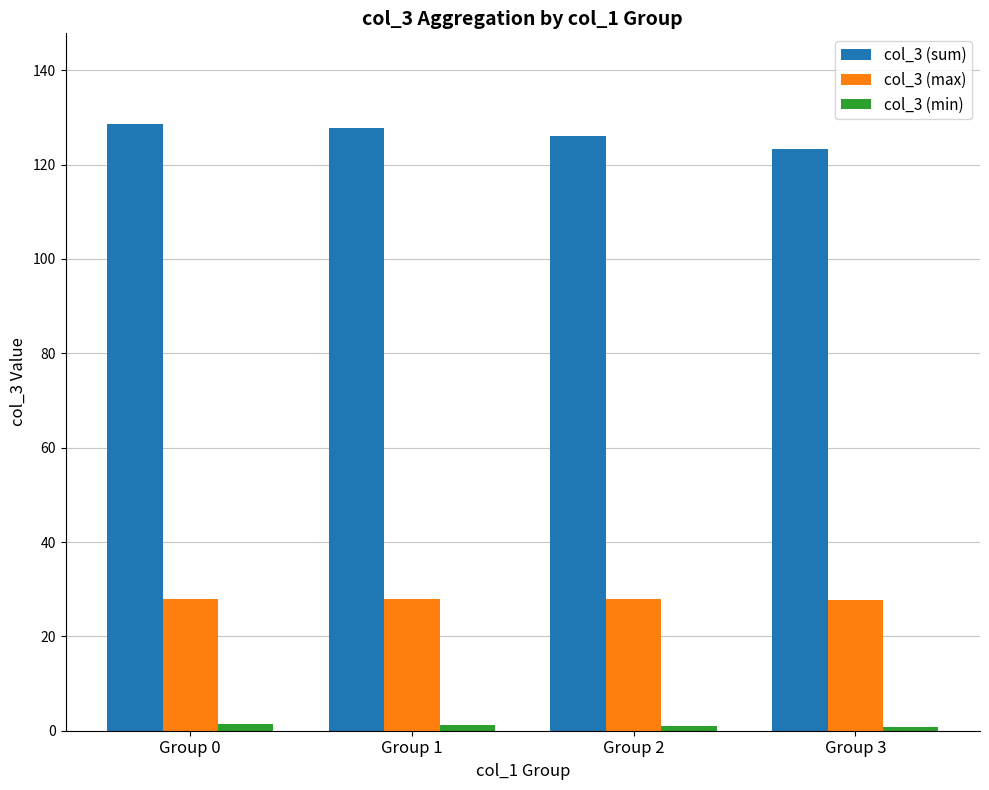

The value of col_3 (sum) at Group 0 is 209.8. True or false?

False